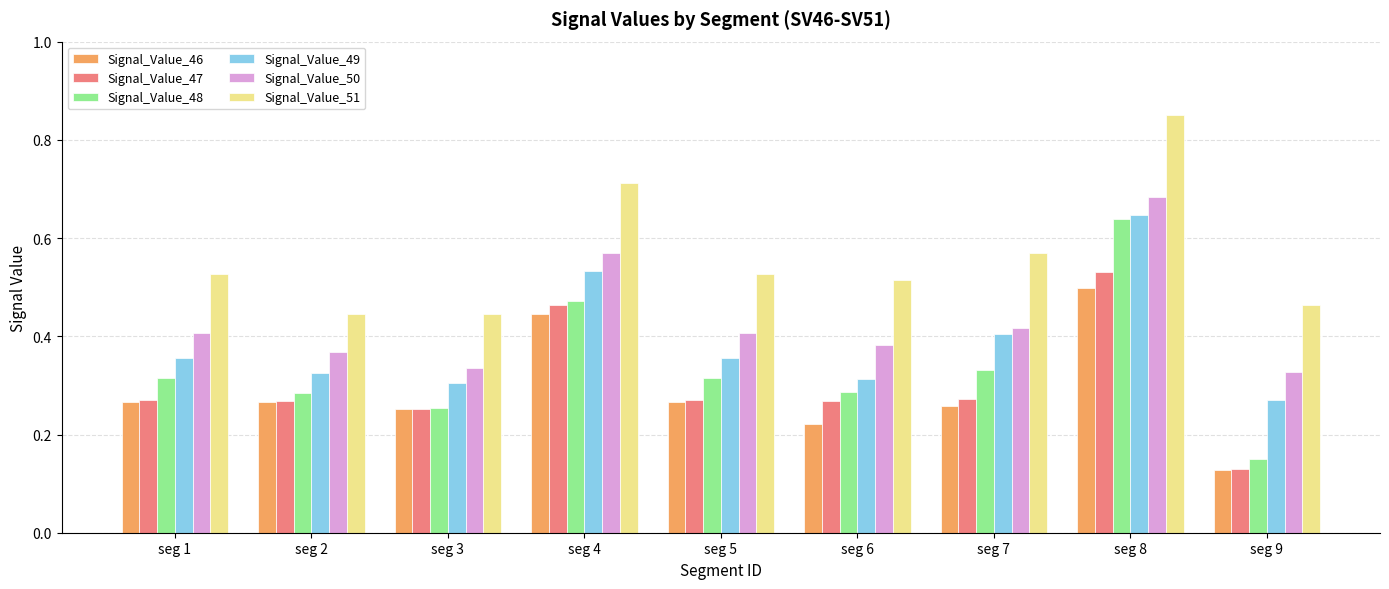

How many data points does each series have?

9